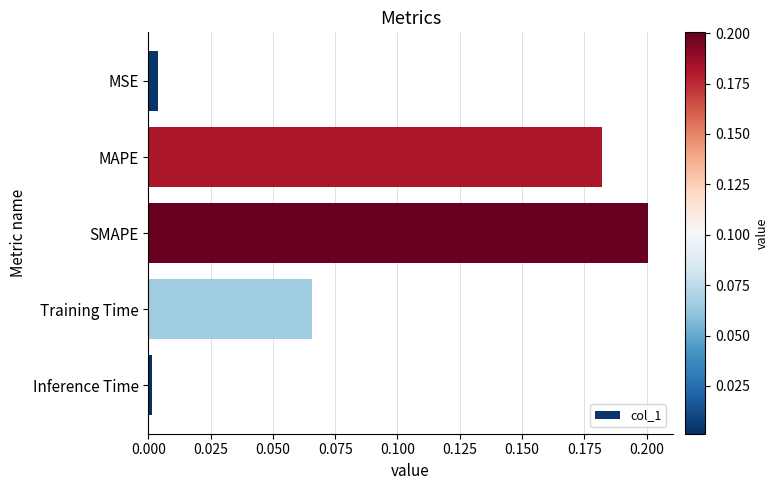

How many bars are there in total?

5